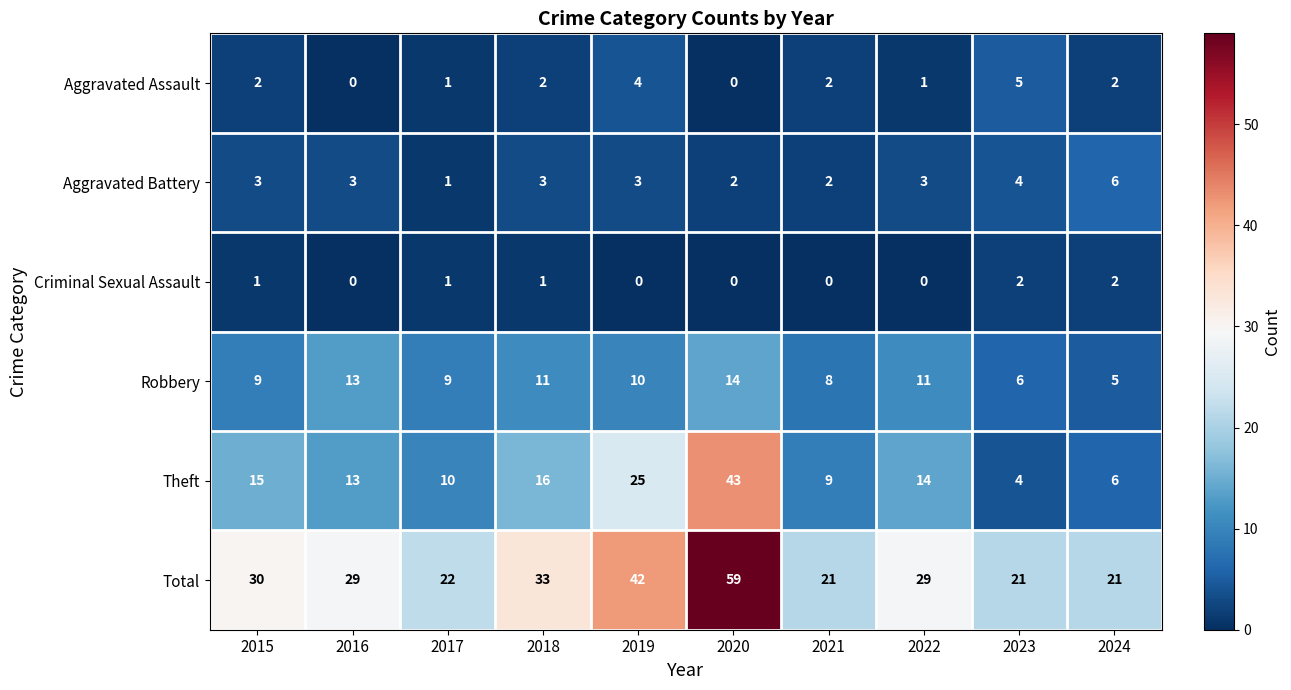

How many Aggravated Assault values are between 1 and 2?

6